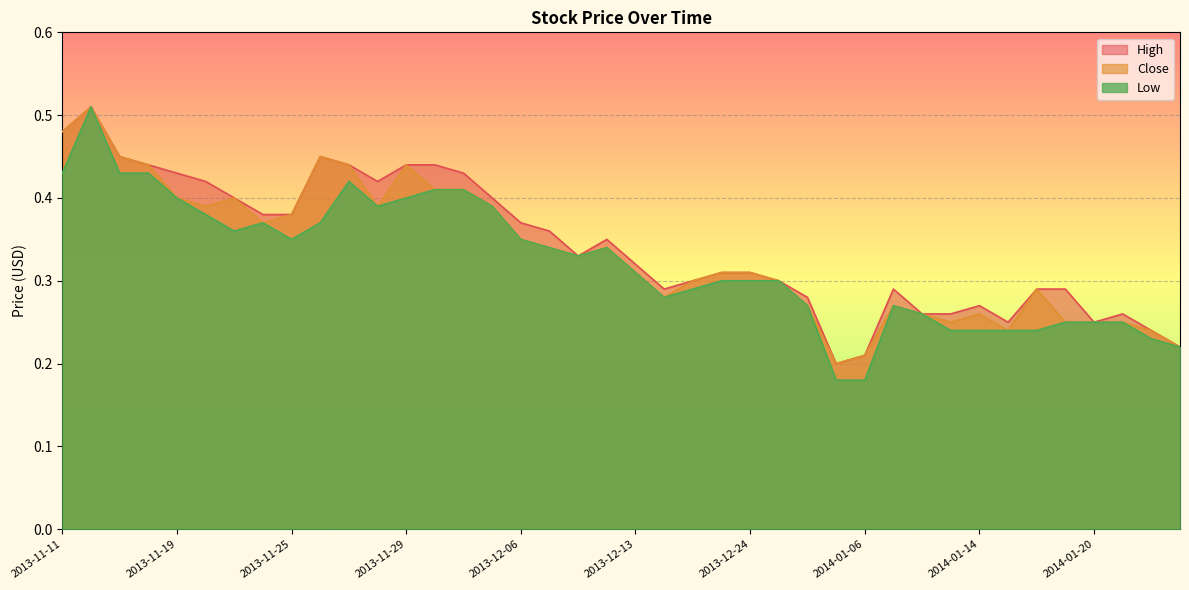

Which series has the widest spread of values?

Low